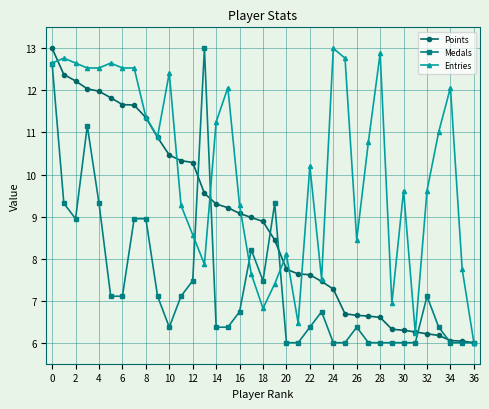

Rank the series by their average value, from lowest to highest.

Medals, Points, Entries